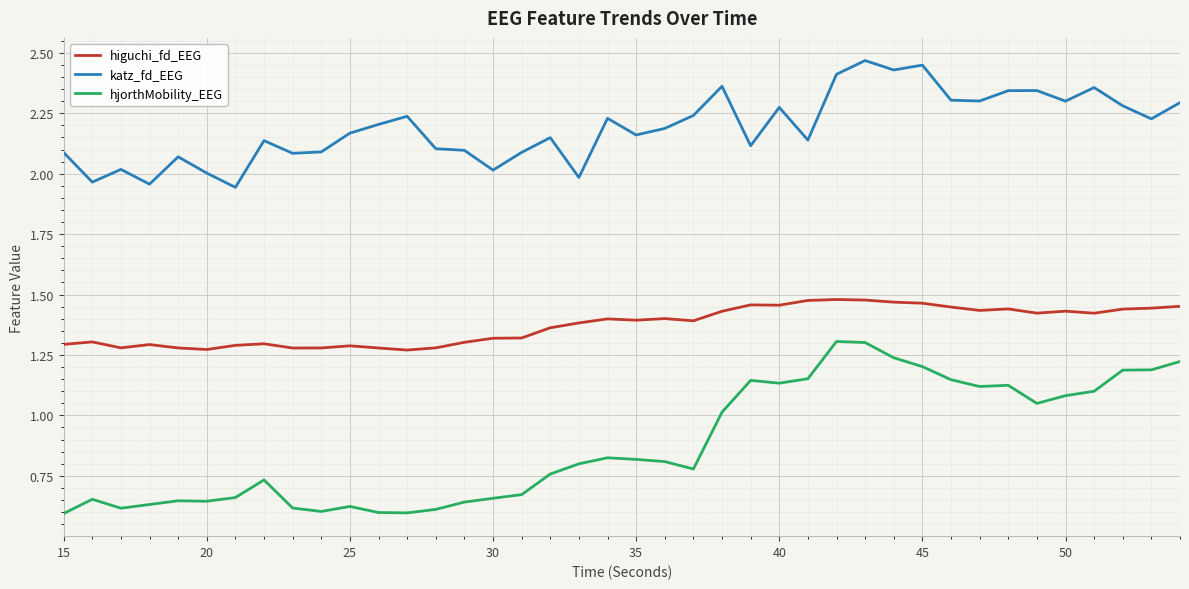

At how many categories does at least one series exceed 0?

40